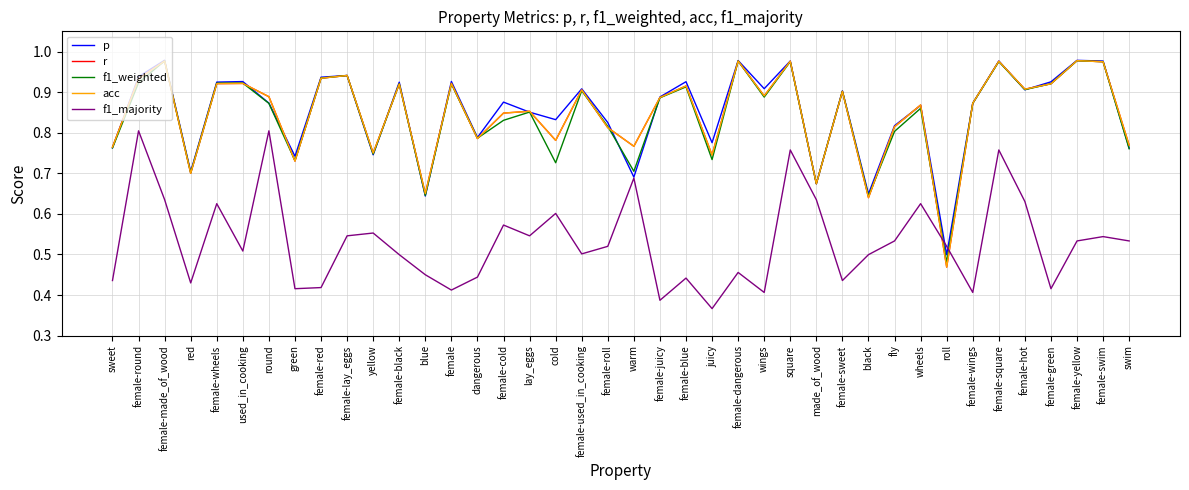

Is this an area chart (filled region under the line)?

No